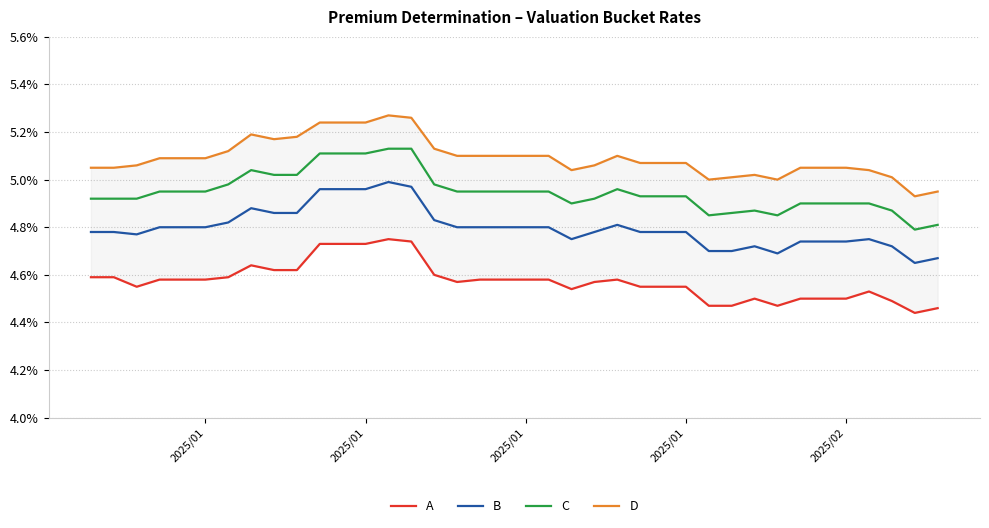

Count the B values in the range 0 to 1.

38